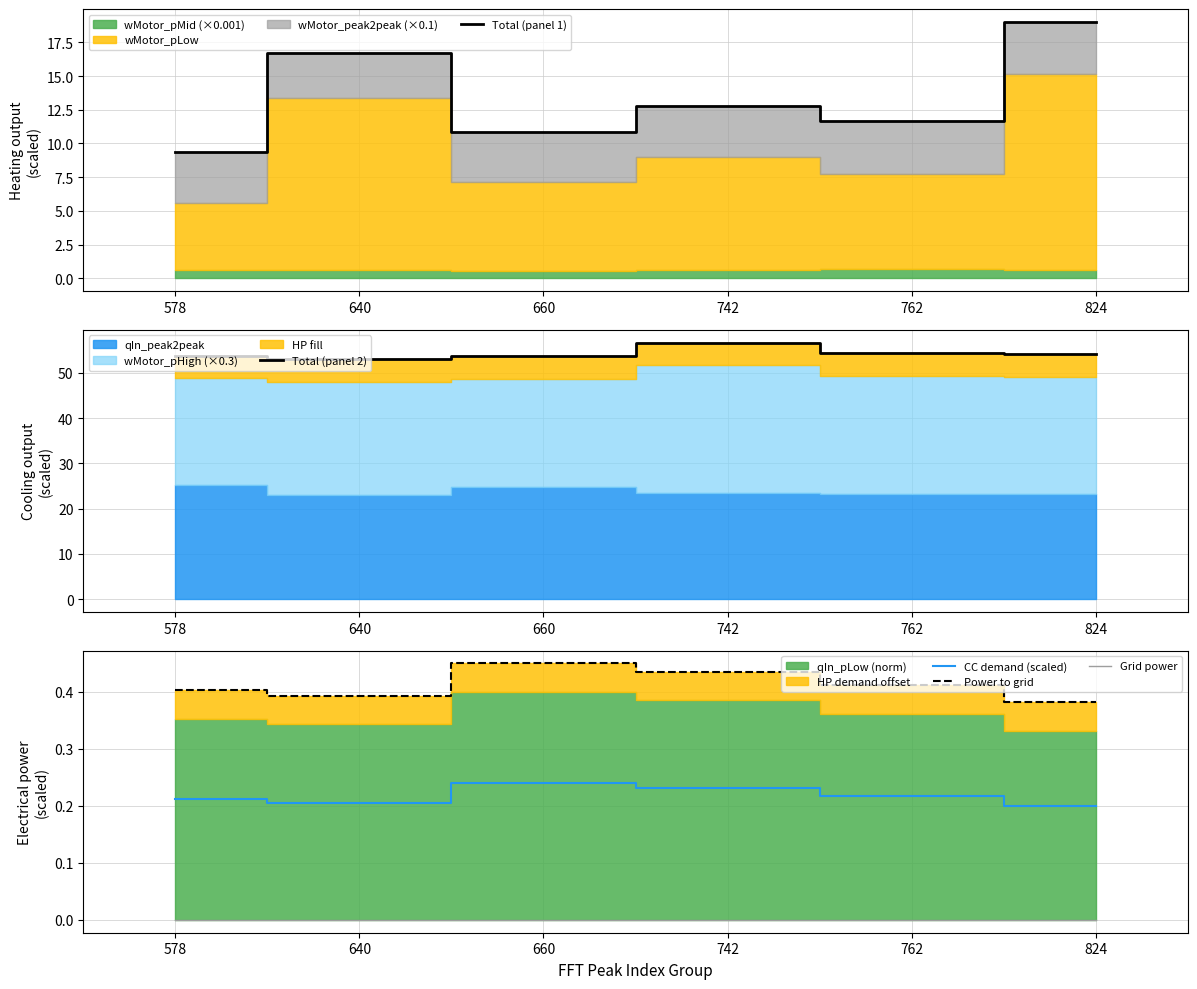

Where does the Total (panel 1) series first go above 12?

640